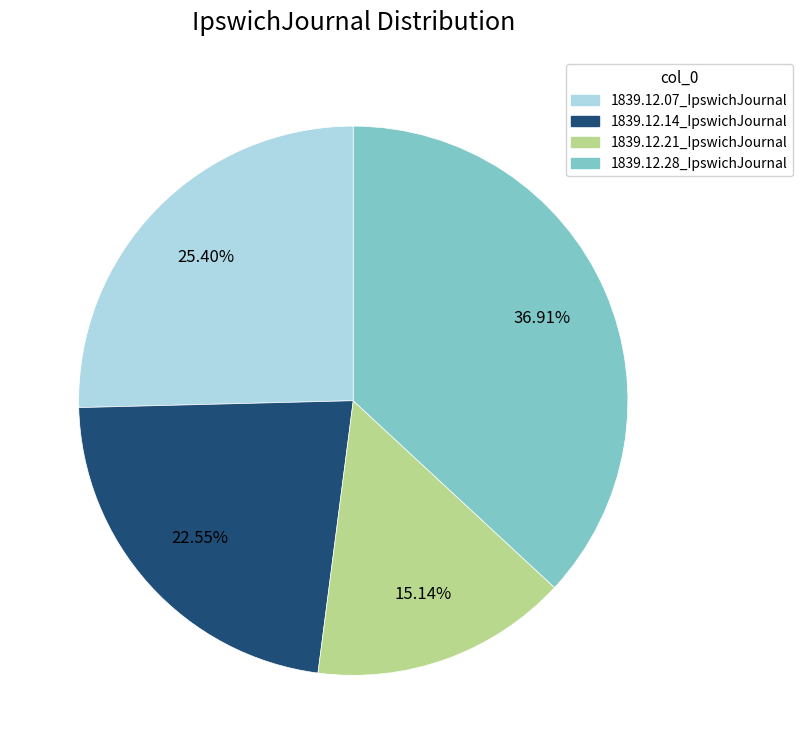

To the nearest percent, what is the difference between the largest and smallest slice percentages?

22%